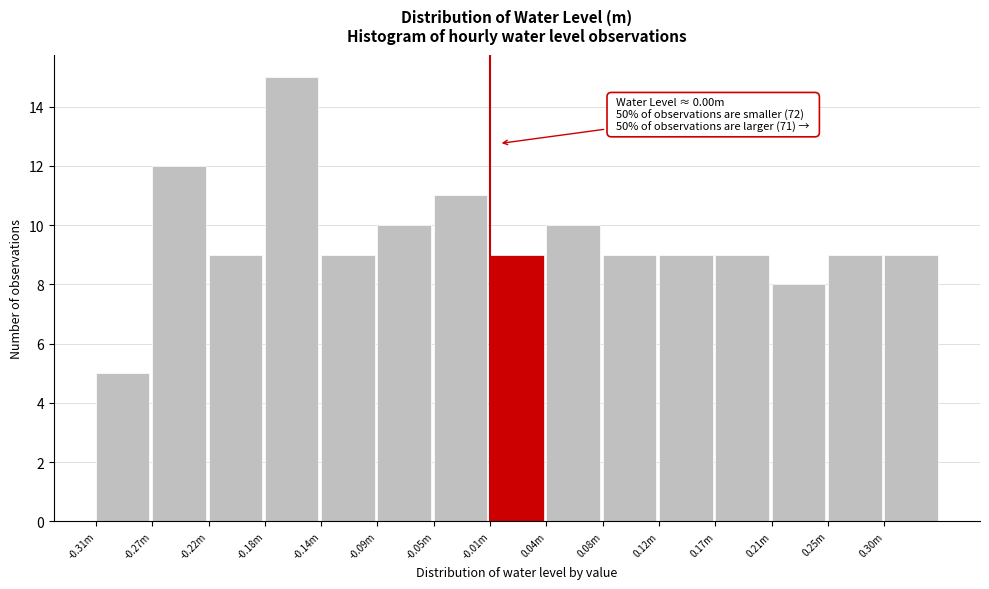

Reading left to right, what are all the values shown in this chart?

-0.31m=5	-0.27m=12	-0.22m=9	-0.18m=15	-0.14m=9	-0.09m=10	-0.05m=11	-0.01m=9	0.04m=10	0.08m=9	0.12m=9	0.17m=9	0.21m=8	0.25m=9	0.30m=9